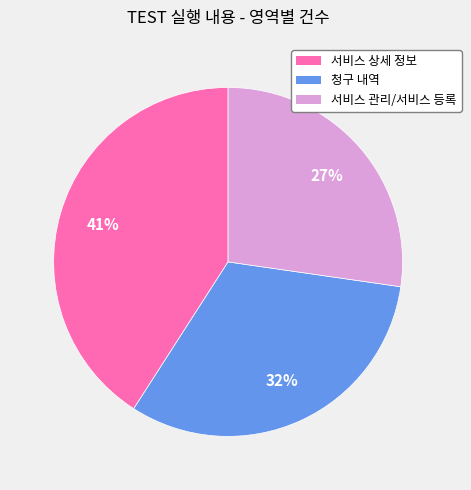

Does any single category account for the majority?

No